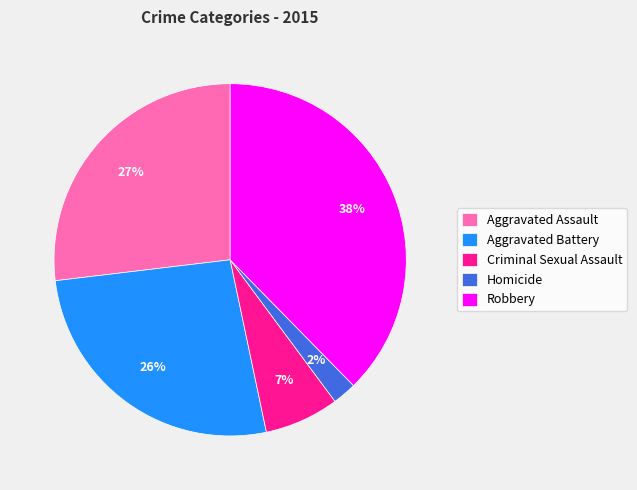

Is there a majority slice in this chart?

No